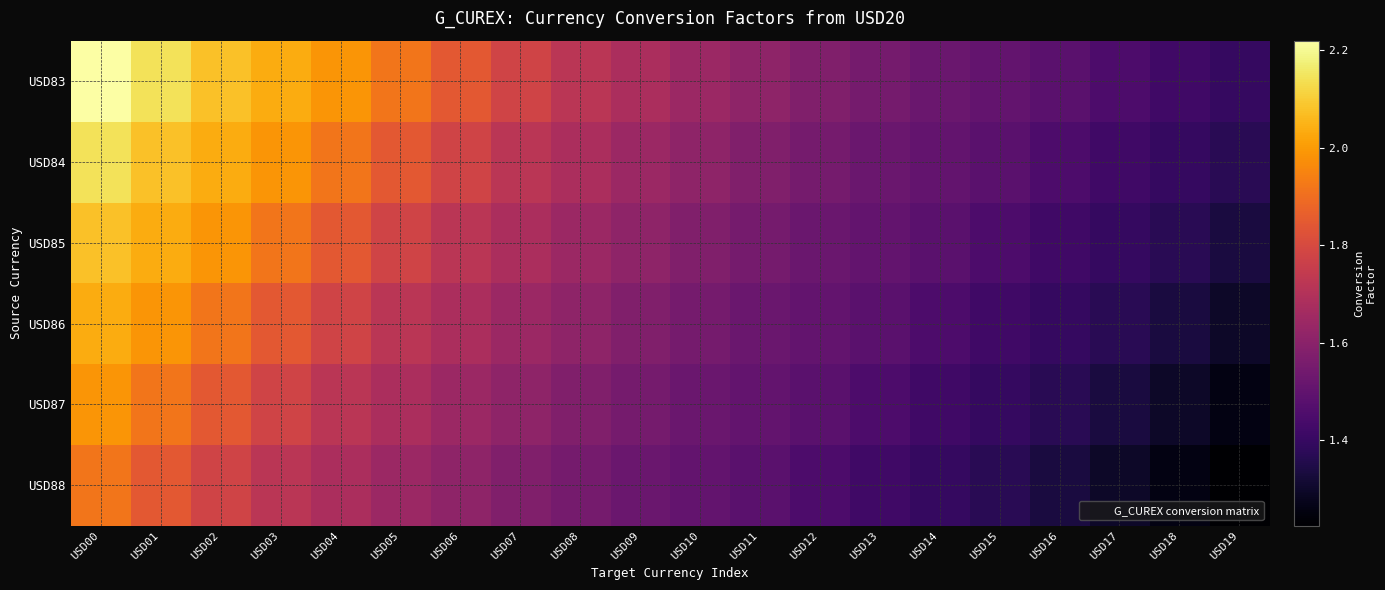

Which series has the largest range (max minus min)?

USD83